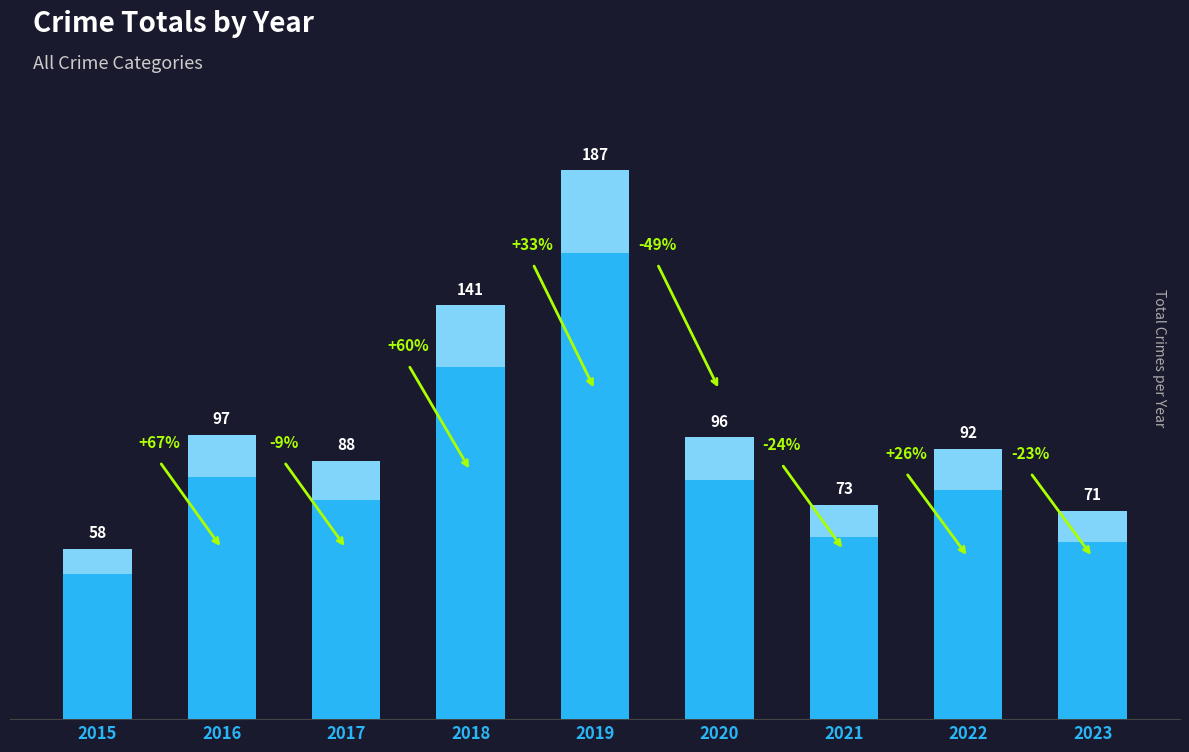

Is it true that the value at 2020 is 96?

True